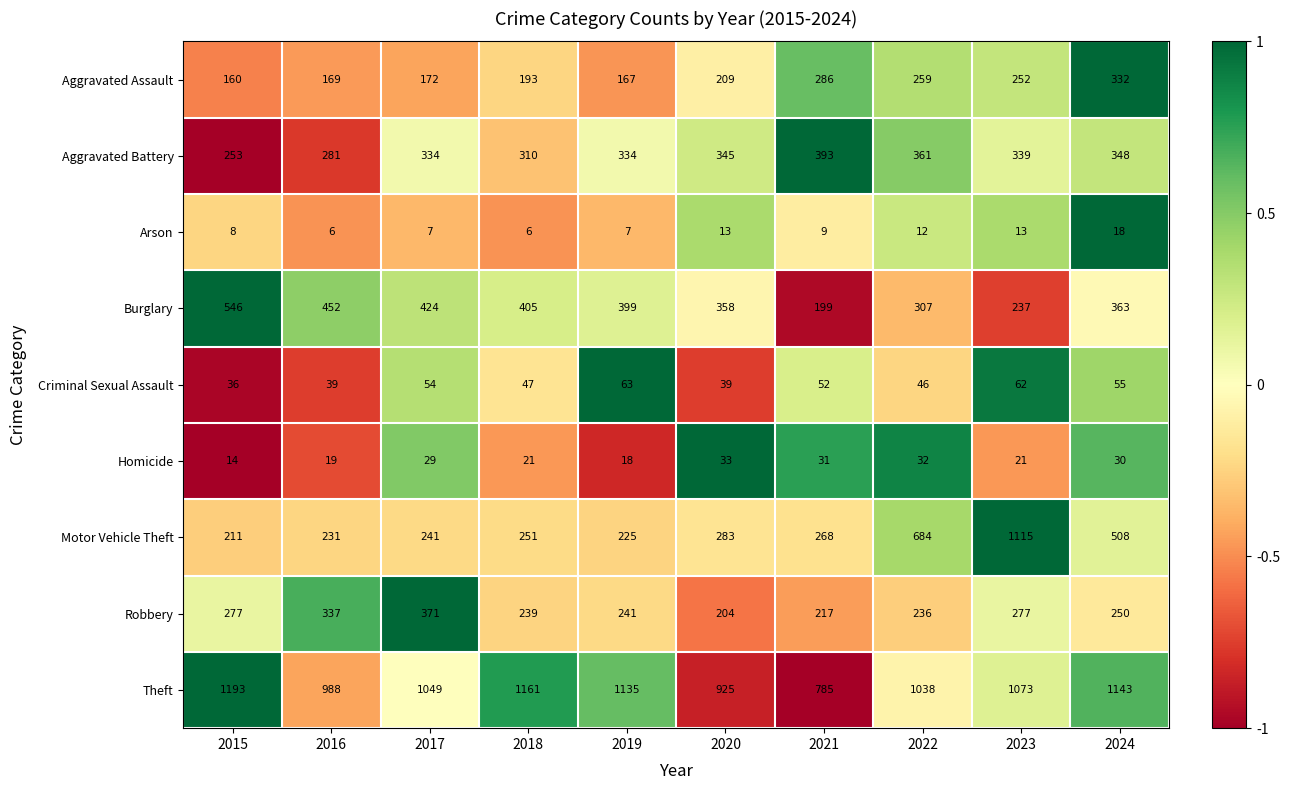

The value of Burglary at 2020 is 188. True or false?

False